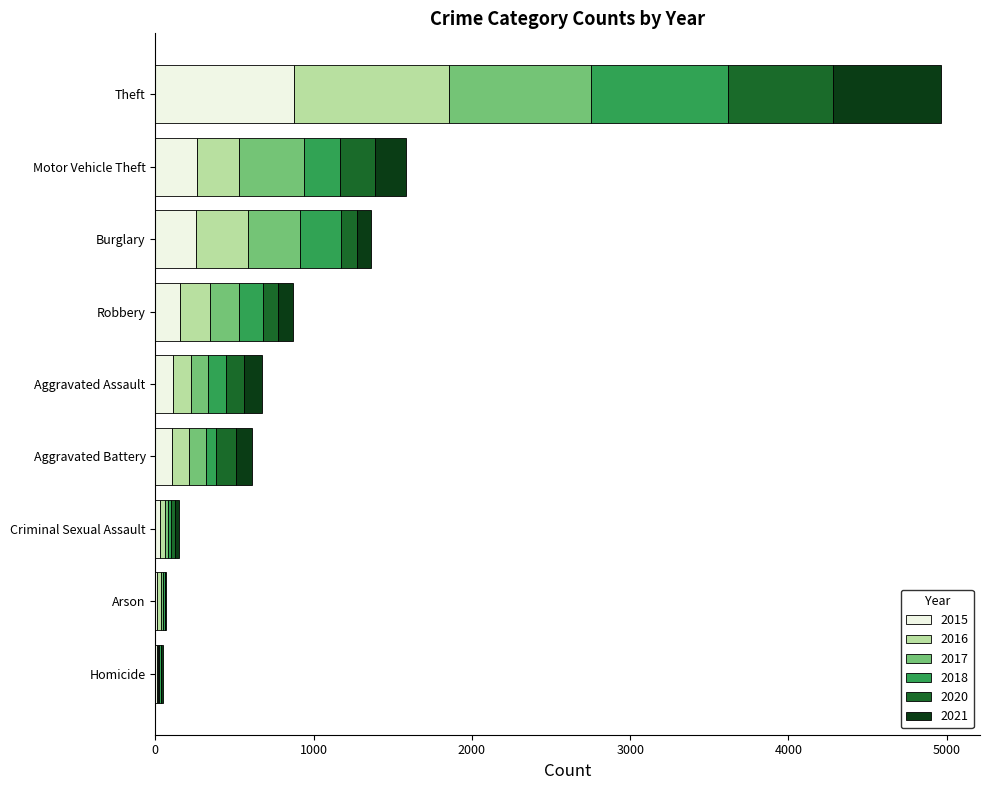

What is the highest value of the 2015 series?

874